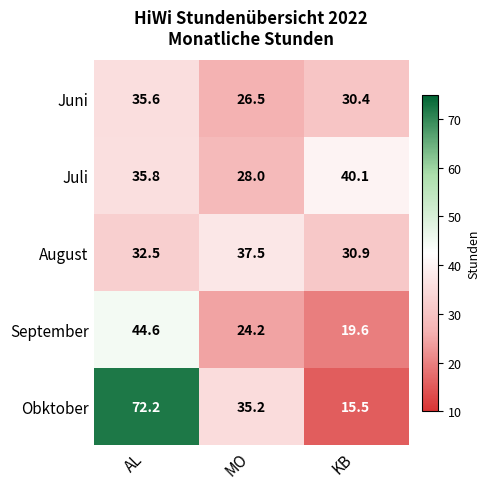

Which series changed the most between AL and MO?

Obktober